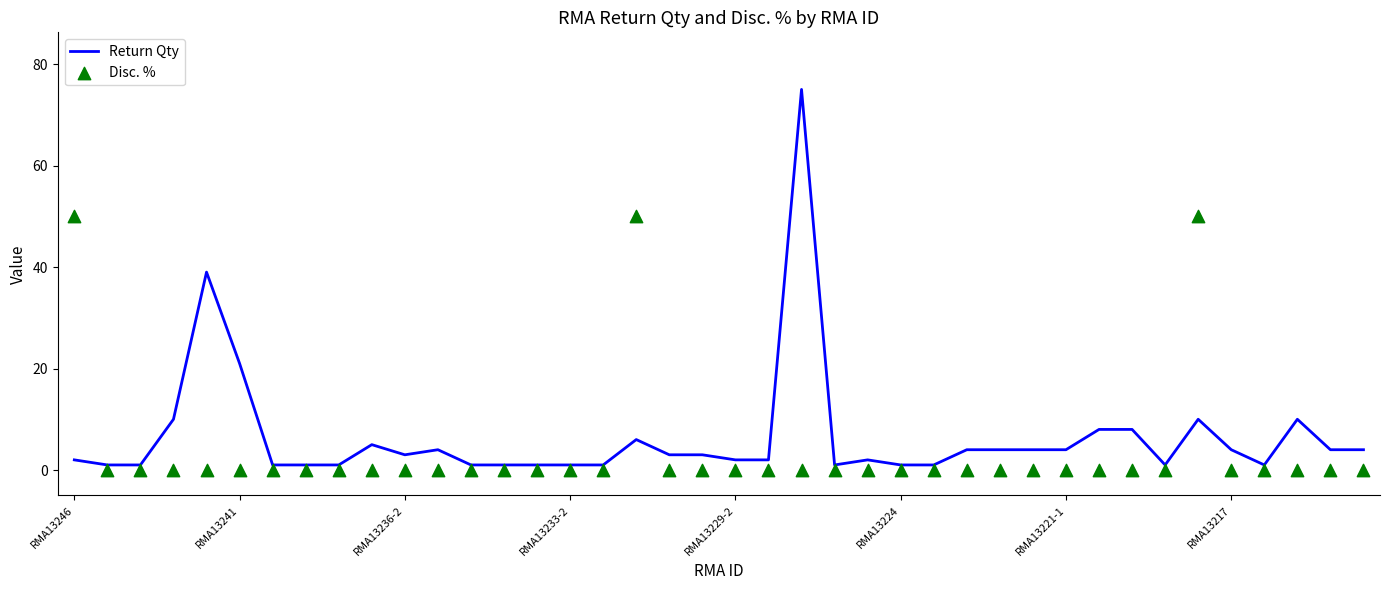

What is the total value across all series at 38?

4